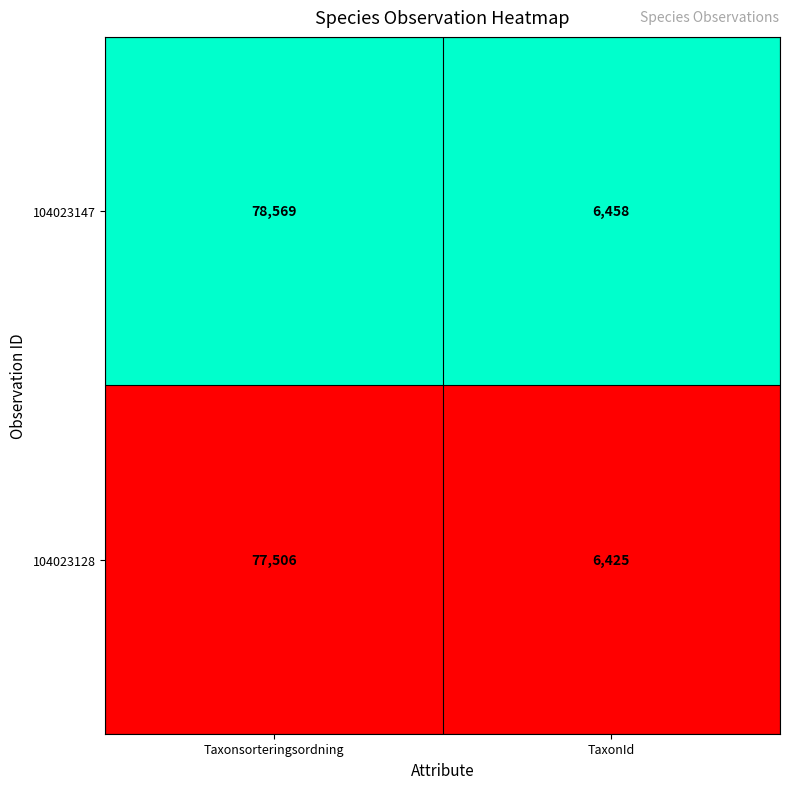

List the series in order of their overall mean, highest first.

104023147, 104023128